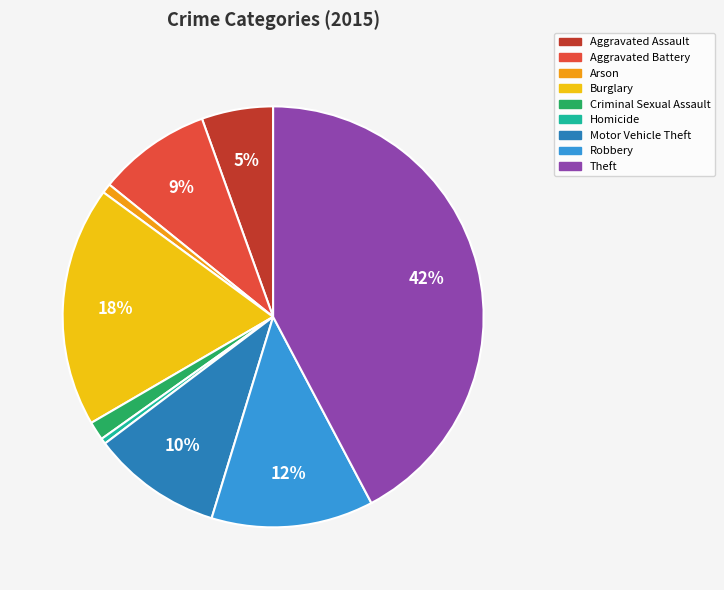

Is it true that Burglary is 18% of the pie?

True